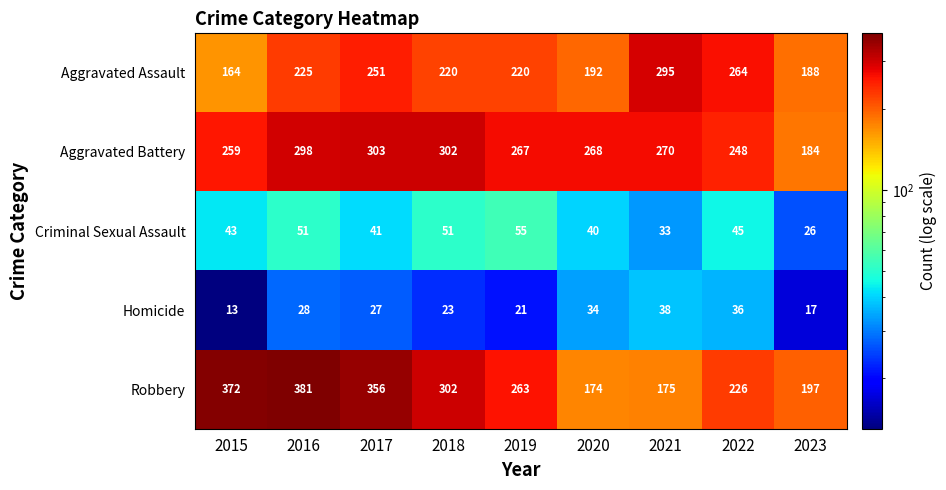

List the series in order of their peak value, lowest first.

Homicide, Criminal Sexual Assault, Aggravated Assault, Aggravated Battery, Robbery